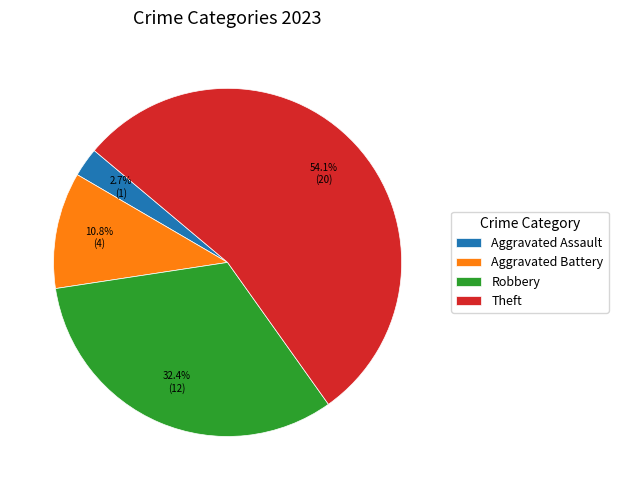

Which category has the biggest portion of the pie?

Theft